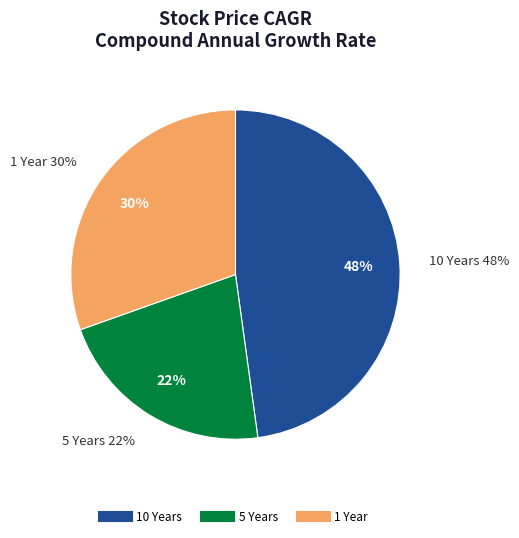

Rank the categories by value from highest to lowest.

10 Years, 1 Year, 5 Years